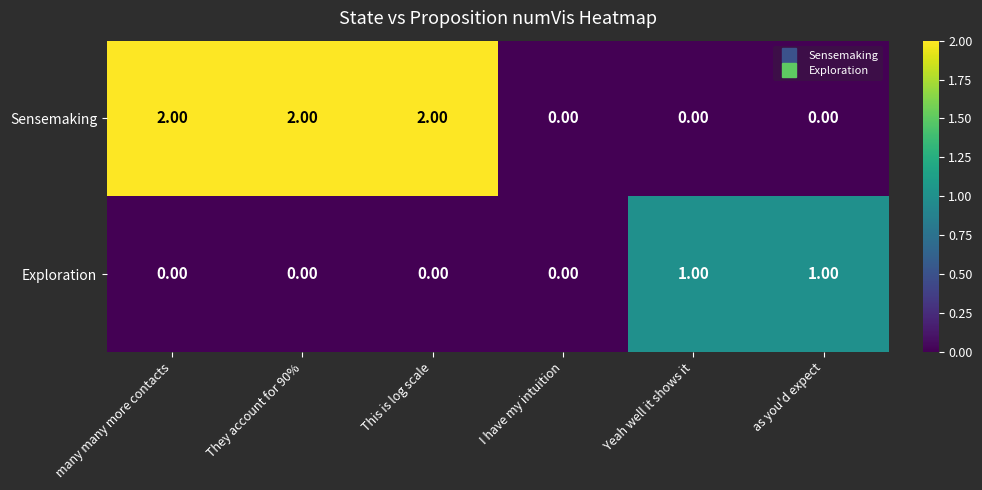

Rank the series at This is log scale from highest to lowest value.

Sensemaking, Exploration